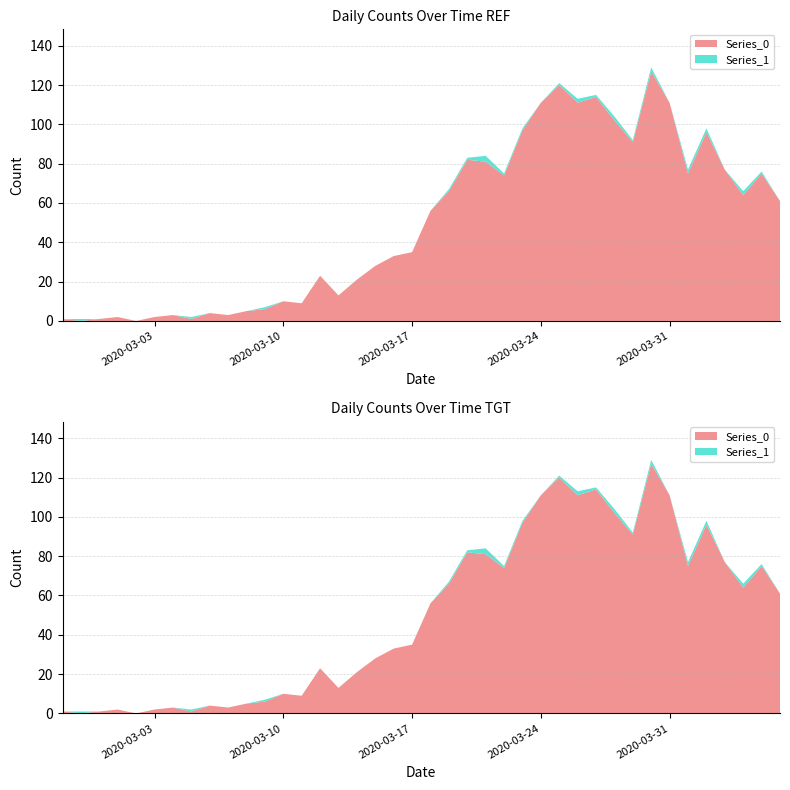

Reading right to left, extract all data points from this chart.

Series_0: 2020-04-06=61	2020-04-05=75	2020-04-04=64	2020-04-03=77	2020-04-02=96	2020-04-01=75	2020-03-31=111	2020-03-30=127	2020-03-29=91	2020-03-28=102	2020-03-27=114	2020-03-26=111	2020-03-25=120	2020-03-24=111	2020-03-23=97	2020-03-22=74	2020-03-21=81	2020-03-20=82	2020-03-19=66	2020-03-18=56	2020-03-17=35	2020-03-16=33	2020-03-15=28	2020-03-14=21	2020-03-13=13	2020-03-12=23	2020-03-11=9	2020-03-10=10	2020-03-09=6	2020-03-08=5	2020-03-07=3	2020-03-06=4	2020-03-05=1	2020-03-04=3	2020-03-03=2	2020-03-02=0	2020-03-01=2	2020-02-29=1	2020-02-28=0	2020-02-27=1
Series_1: 2020-04-06=0	2020-04-05=1	2020-04-04=2	2020-04-03=0	2020-04-02=2	2020-04-01=2	2020-03-31=0	2020-03-30=2	2020-03-29=1	2020-03-28=2	2020-03-27=1	2020-03-26=2	2020-03-25=1	2020-03-24=0	2020-03-23=1	2020-03-22=1	2020-03-21=3	2020-03-20=1	2020-03-19=1	2020-03-18=0	2020-03-17=0	2020-03-16=0	2020-03-15=0	2020-03-14=0	2020-03-13=0	2020-03-12=0	2020-03-11=0	2020-03-10=0	2020-03-09=1	2020-03-08=0	2020-03-07=0	2020-03-06=0	2020-03-05=1	2020-03-04=0	2020-03-03=0	2020-03-02=0	2020-03-01=0	2020-02-29=0	2020-02-28=1	2020-02-27=0